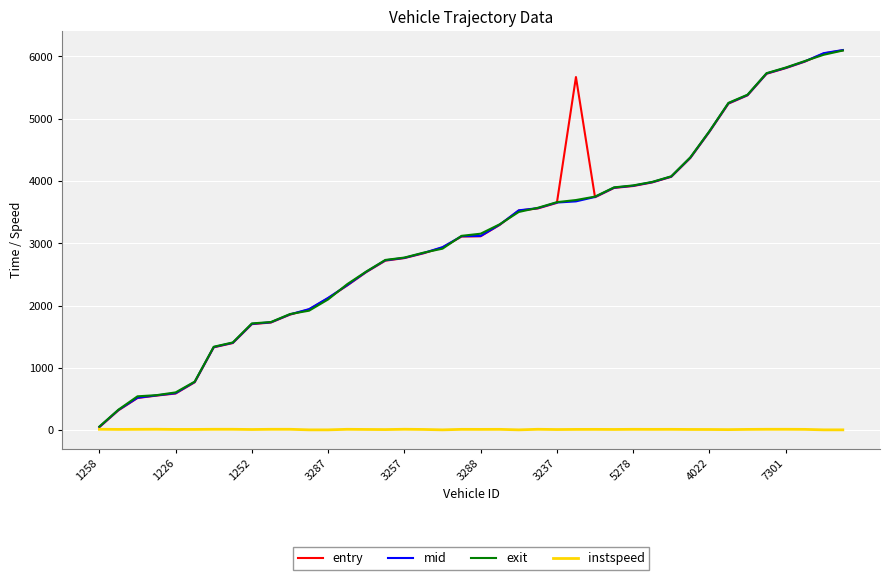

What is the maximum value for entry?

6097.2